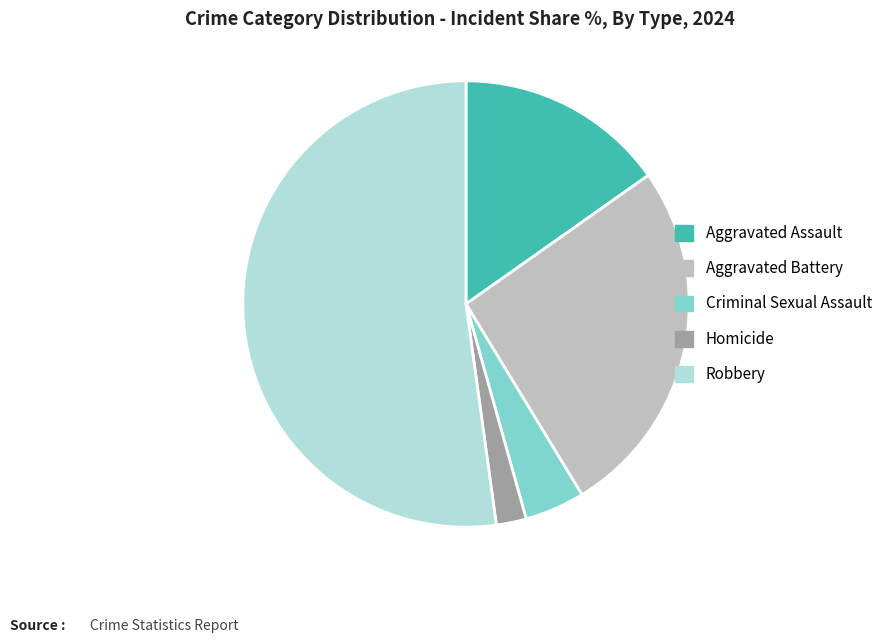

Rank the categories by value from lowest to highest.

Homicide, Criminal Sexual Assault, Aggravated Assault, Aggravated Battery, Robbery